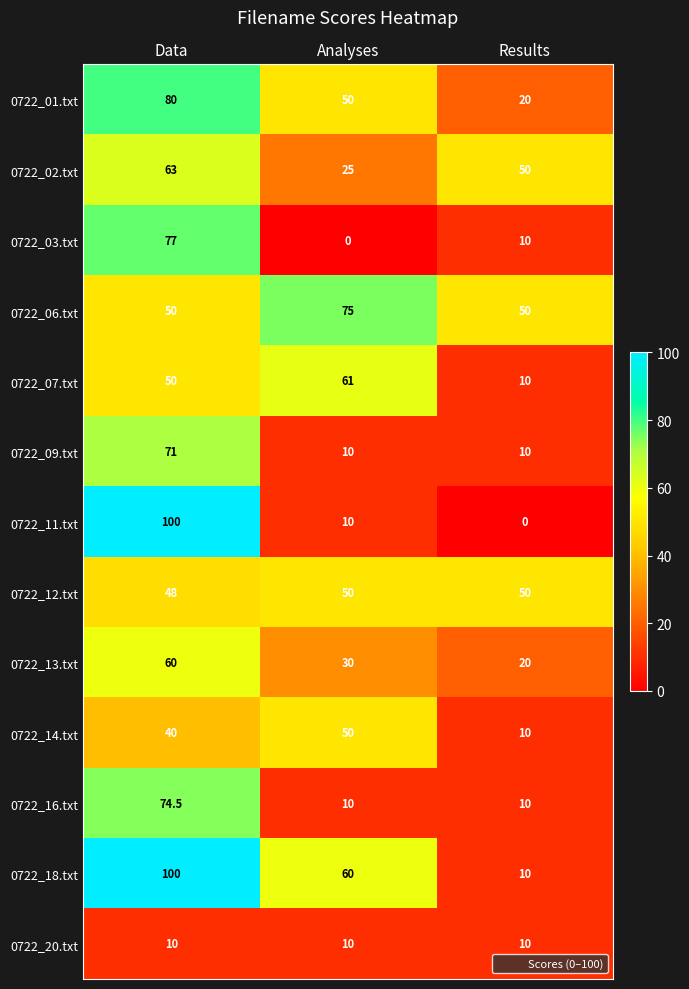

At which label does 0722_03.txt reach its minimum?

Analyses